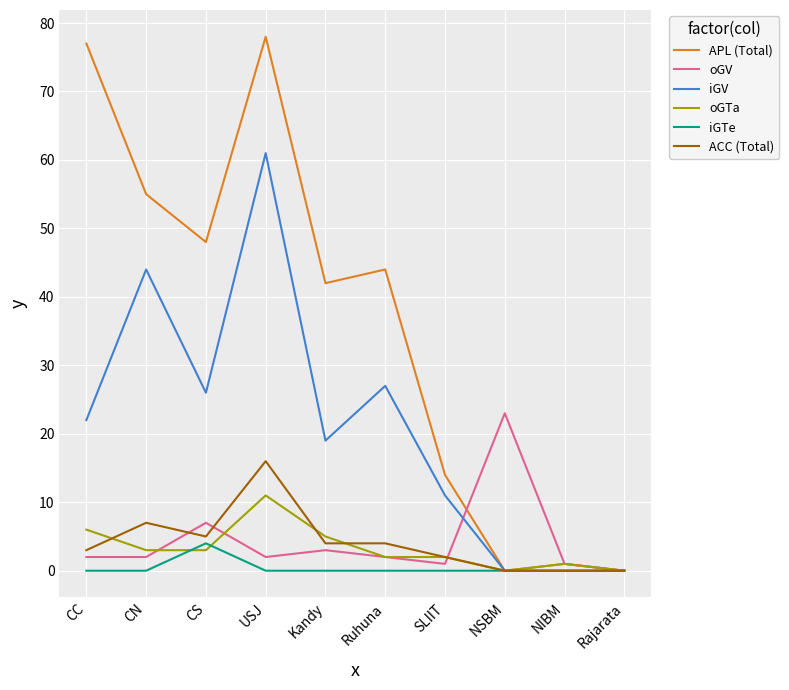

Does the chart have visible grid lines?

Yes